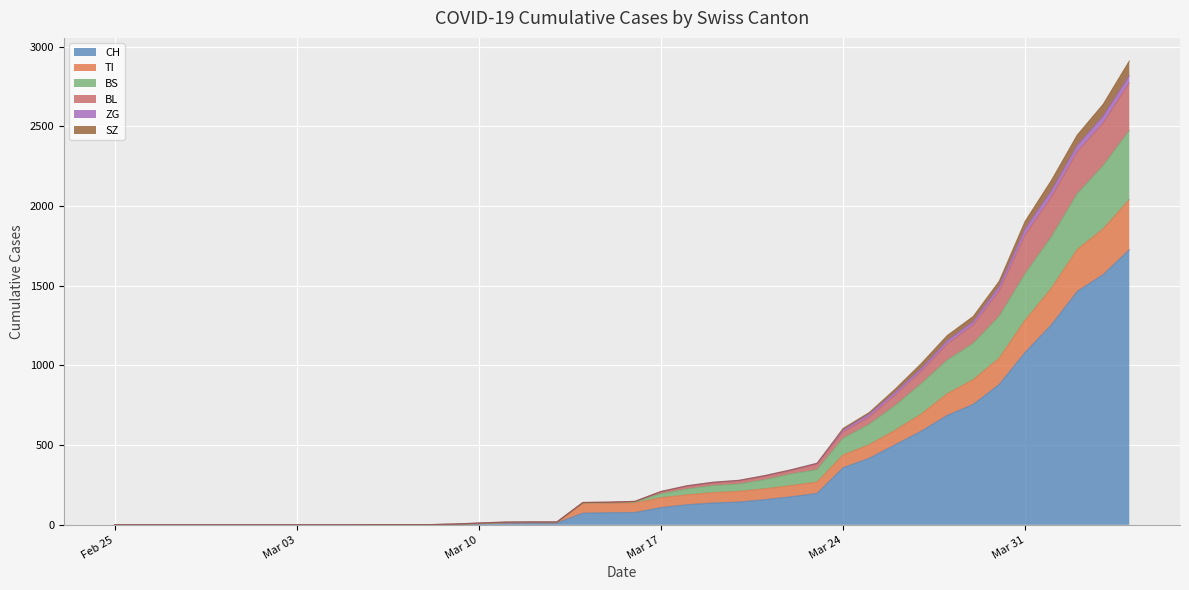

How many lines are shown in the chart?

6